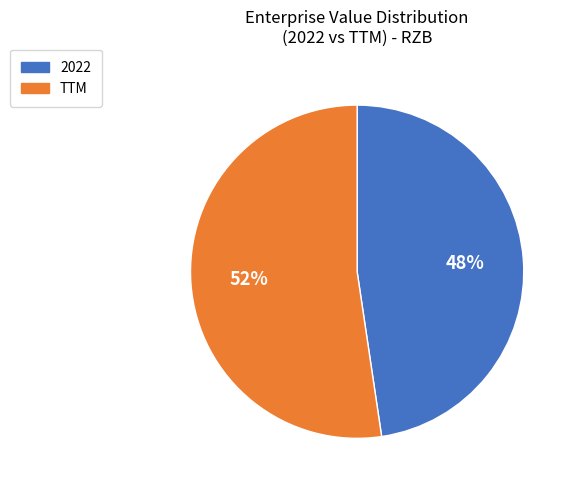

What percentage is the TTM slice, to the nearest percent?

52%